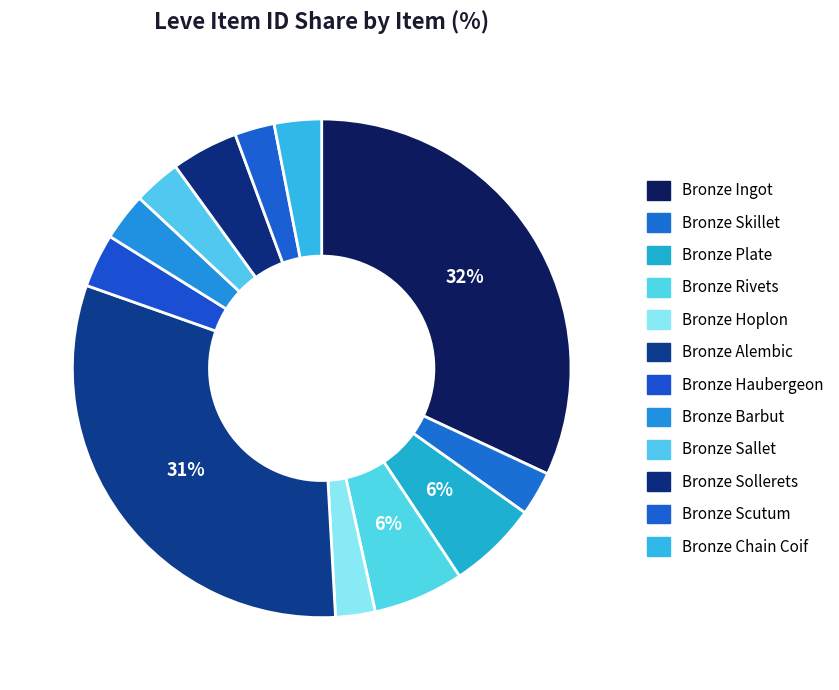

Rank the categories by value from lowest to highest.

Bronze Hoplon, Bronze Scutum, Bronze Skillet, Bronze Chain Coif, Bronze Sallet, Bronze Barbut, Bronze Haubergeon, Bronze Sollerets, Bronze Plate, Bronze Rivets, Bronze Alembic, Bronze Ingot